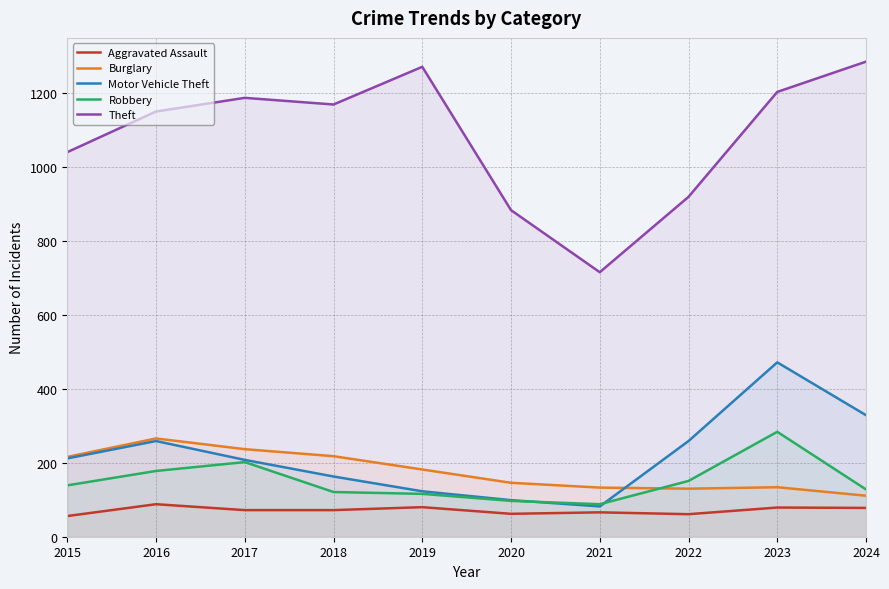

What is the minimum value shown in the chart?

56